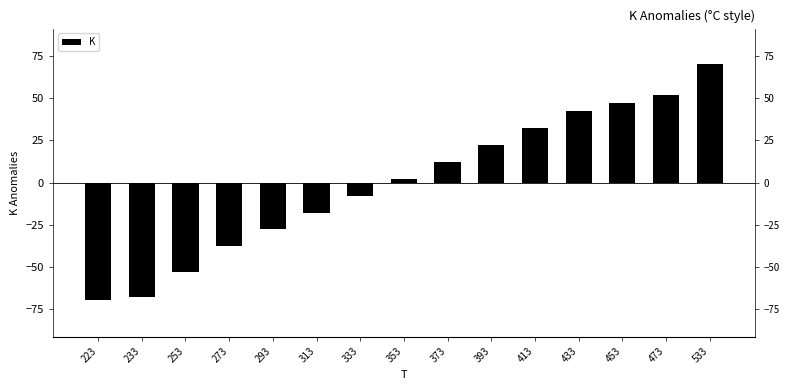

Reading left to right, extract all data points from this chart.

223=-69.7	233=-67.7	253=-52.7	273=-37.7	293=-27.7	313=-17.7	333=-7.7	353=2.3	373=12.3	393=22.3	413=32.3	433=42.3	453=47.3	473=52.3	533=70.3